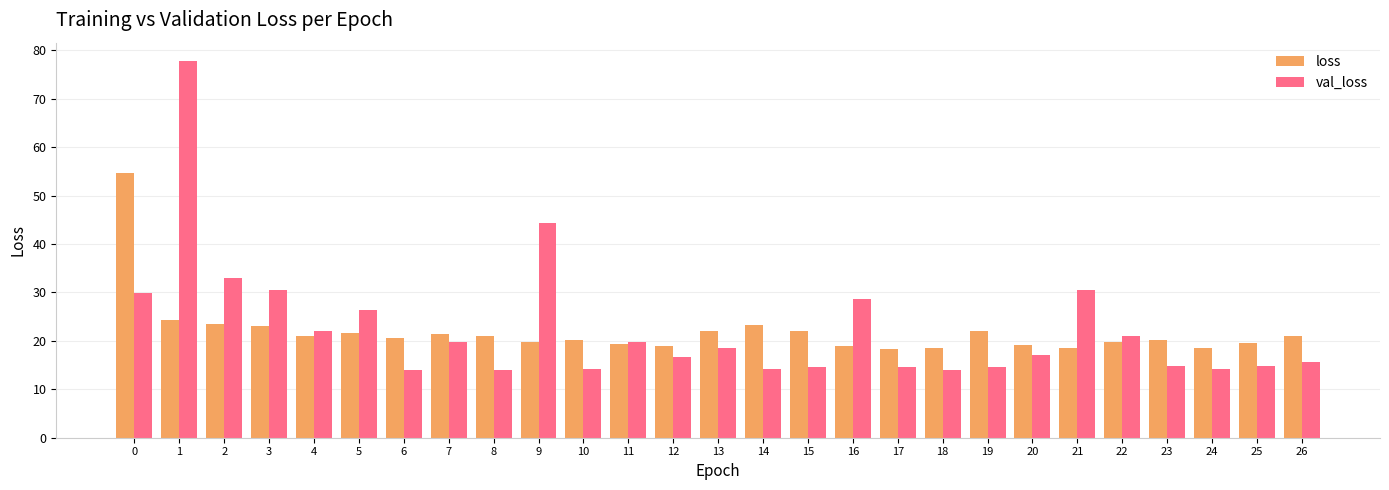

List the series in order of their peak value, highest first.

val_loss, loss